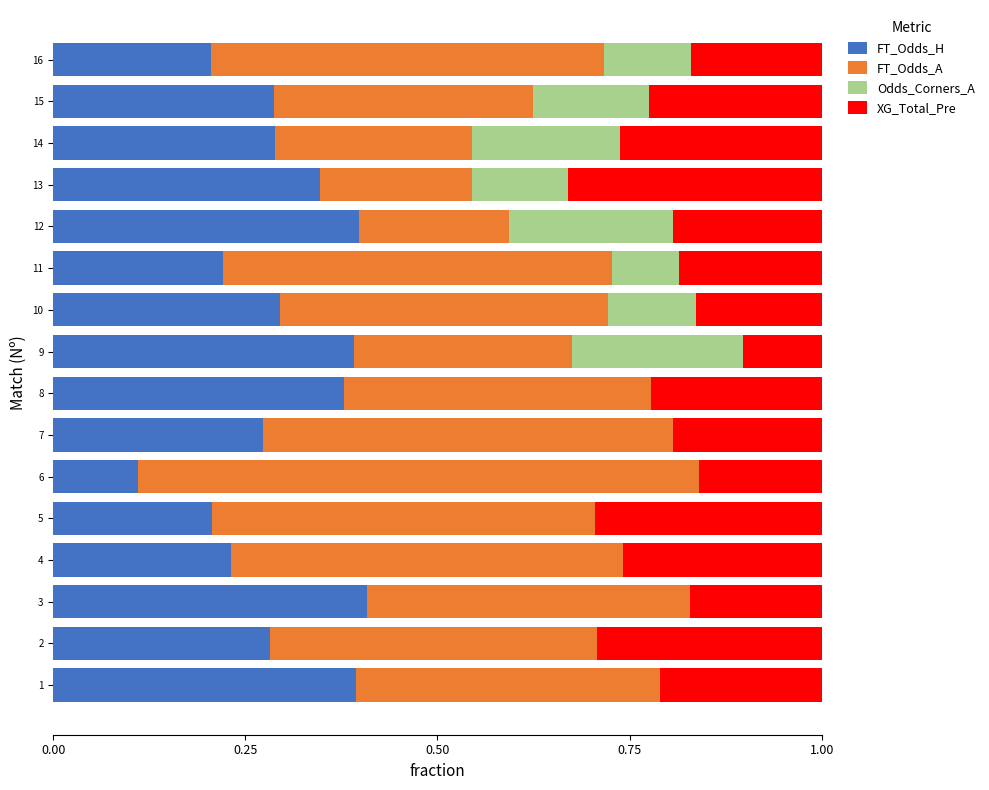

What is the total value across all series at 3?

1.0